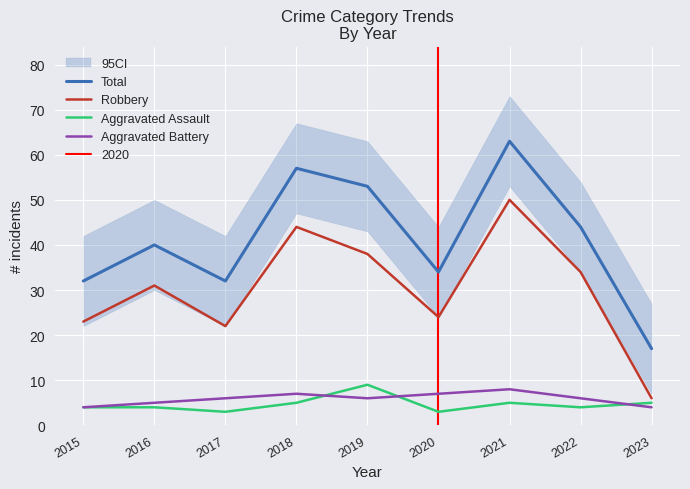

Which series has the largest total across all categories?

Total